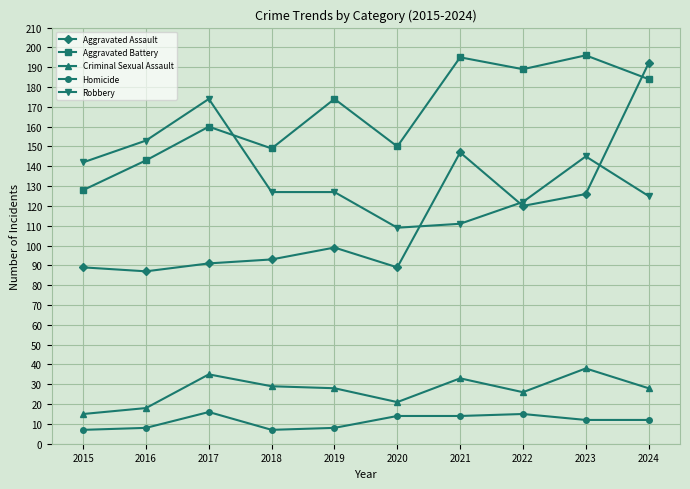

At which category is the sum across all series the highest?

2024